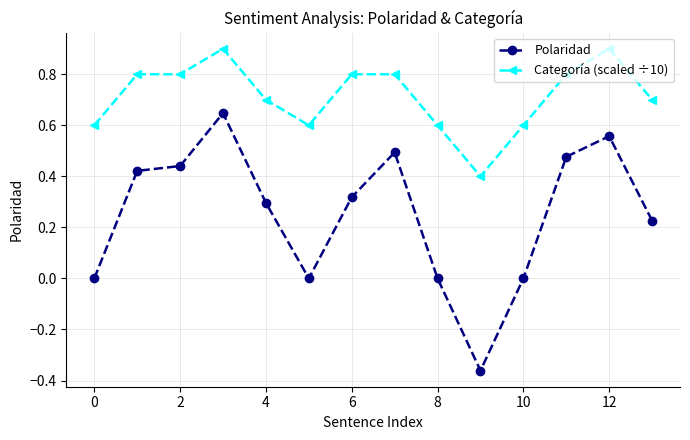

What is the value of the Categoría (scaled ÷10) point at the 14th from the left?

0.7